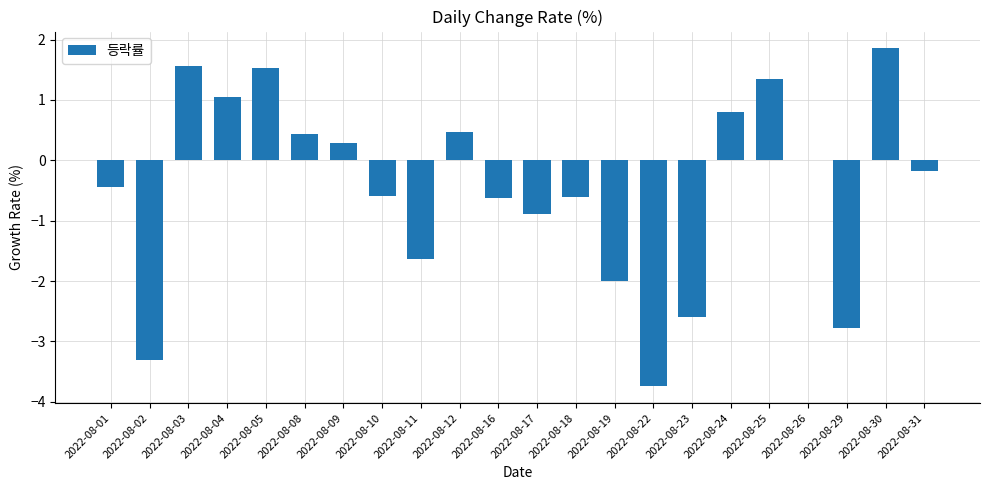

The value at 2022-08-18 is -0.6. True or false?

True